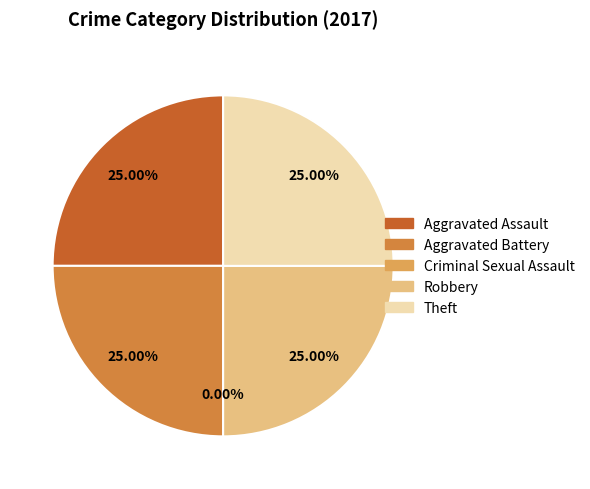

True or false: Aggravated Assault accounts for 25% of the total.

True